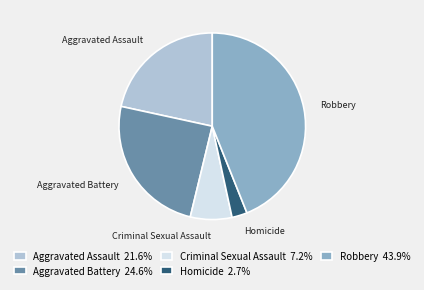

The Aggravated Battery slice represents 25% of the pie. True or false?

True